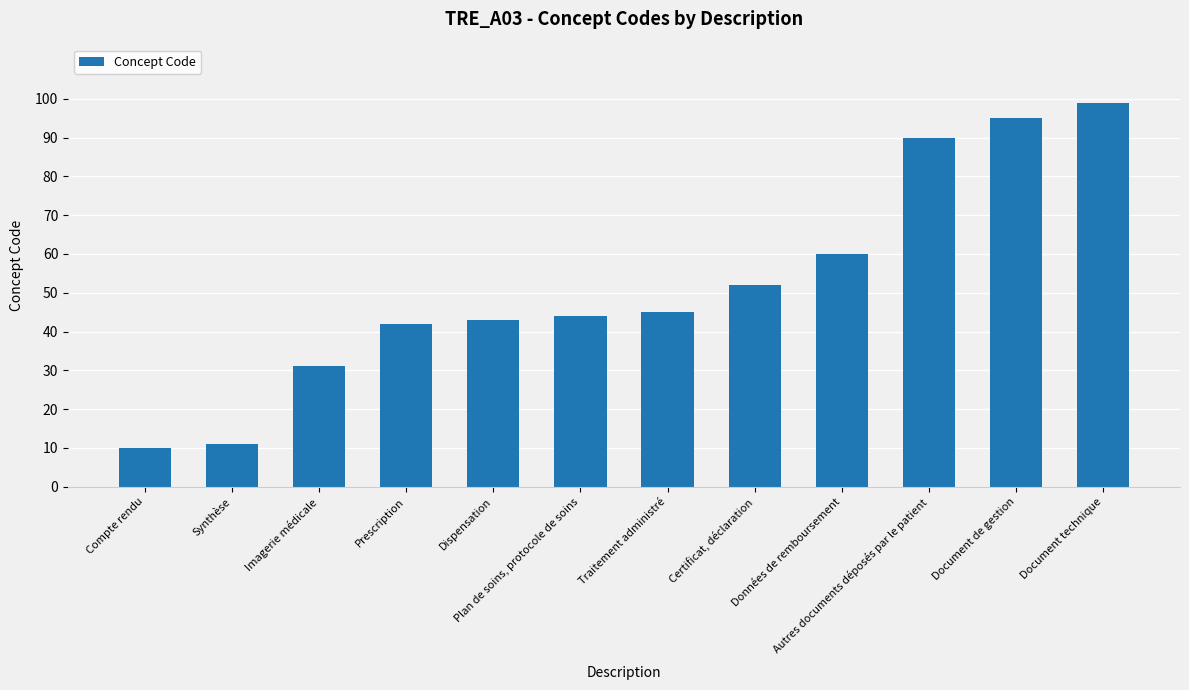

Are the bars horizontal?

No